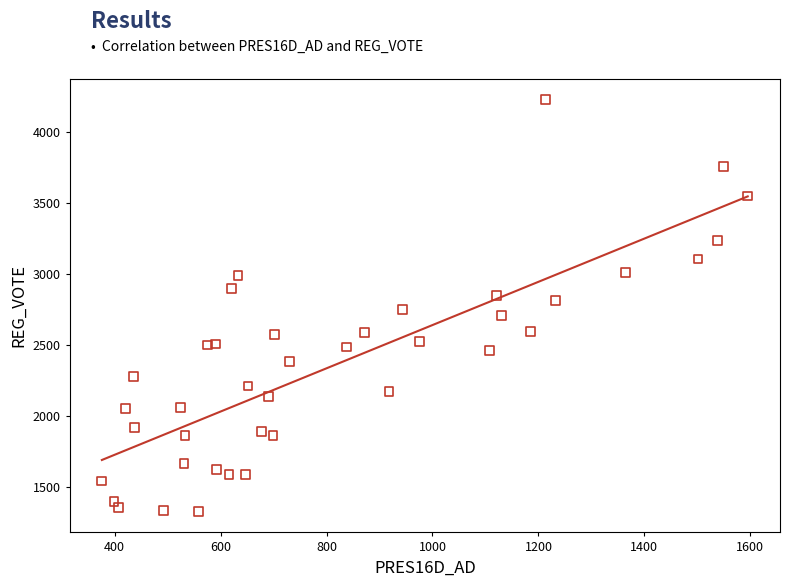

What is the range of X values (max minus min)?

1219